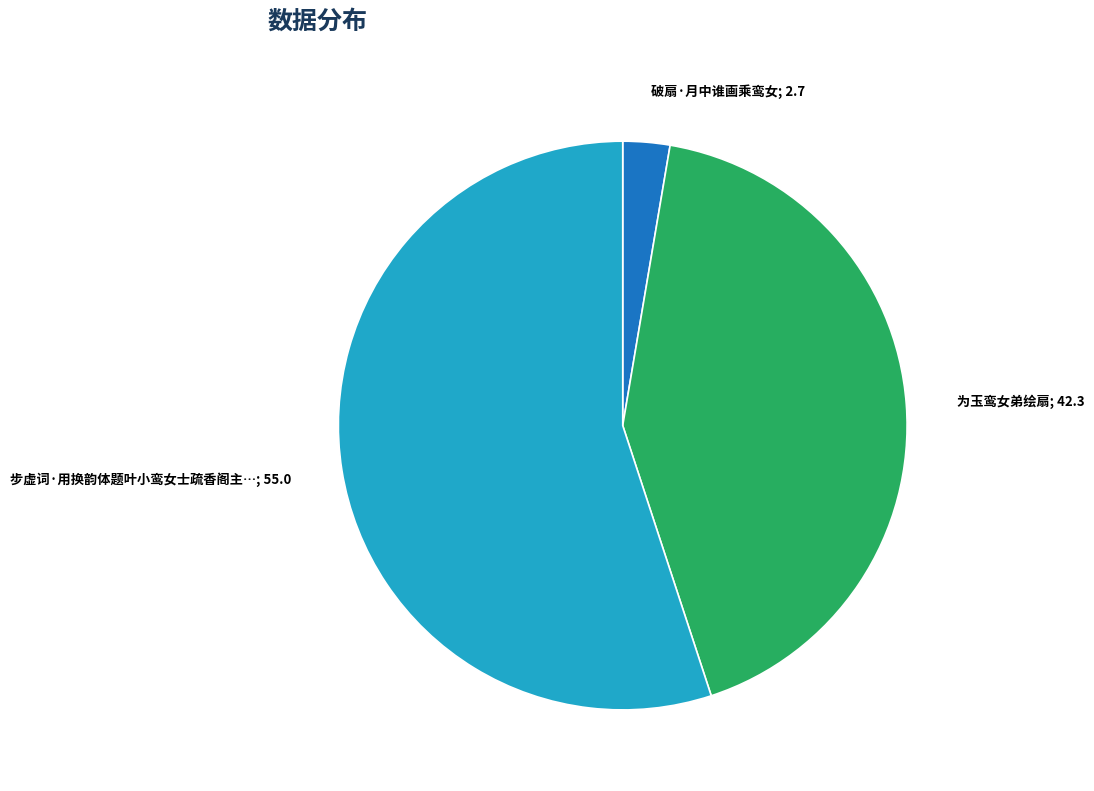

Is it true that 为玉鸾女弟绘扇; 42.3 is 35% of the pie?

False